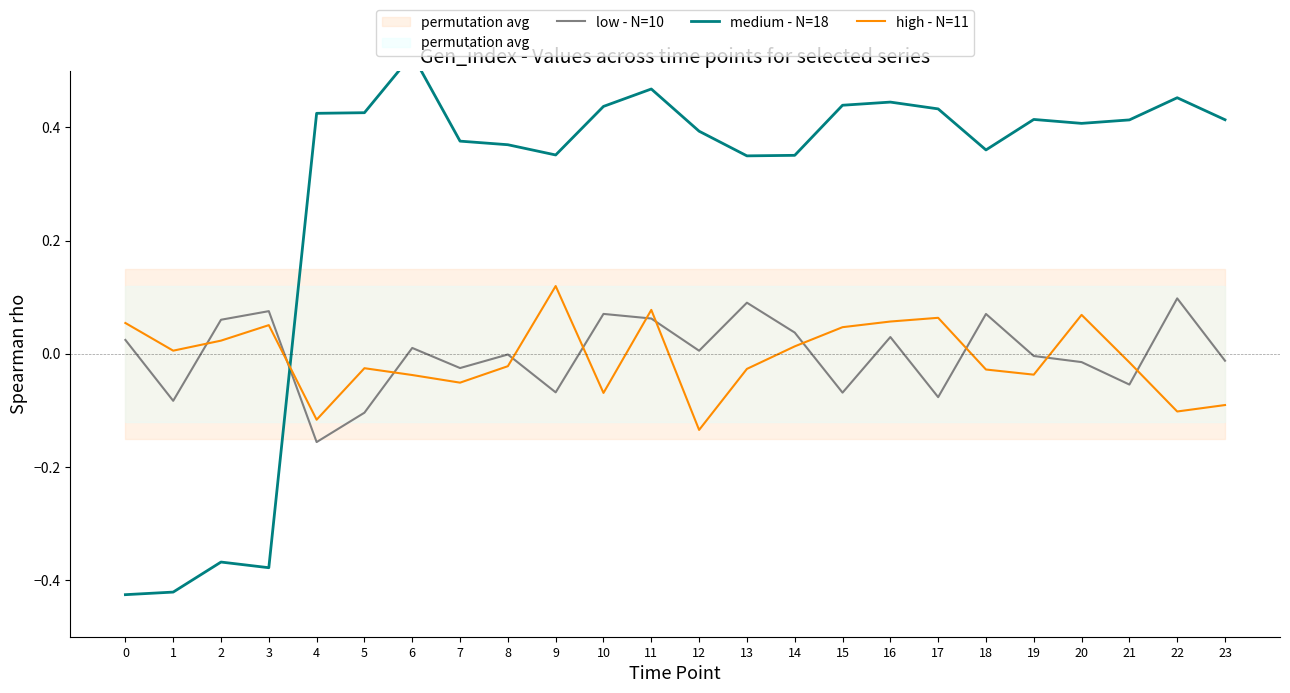

True or false: low - N=10 has more than 1 points higher than both neighbors.

True